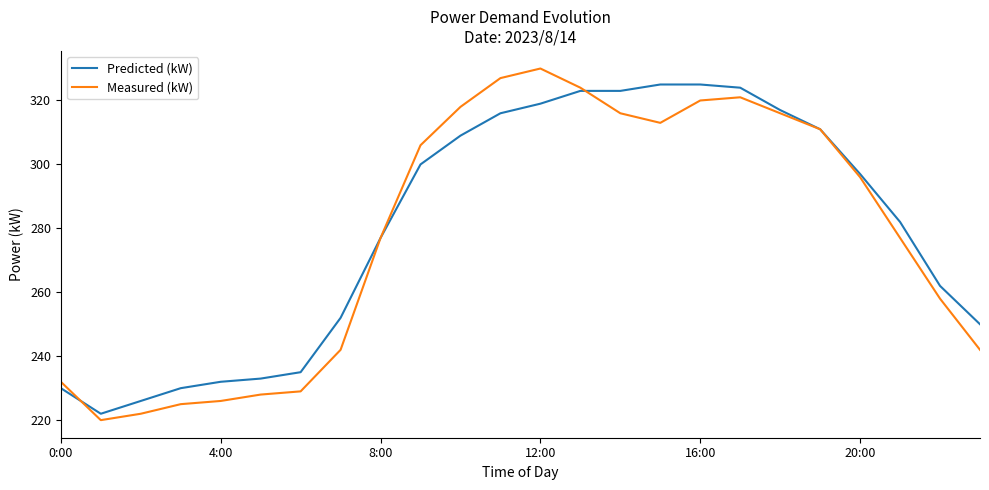

Which series has the widest spread of values?

Measured (kW)